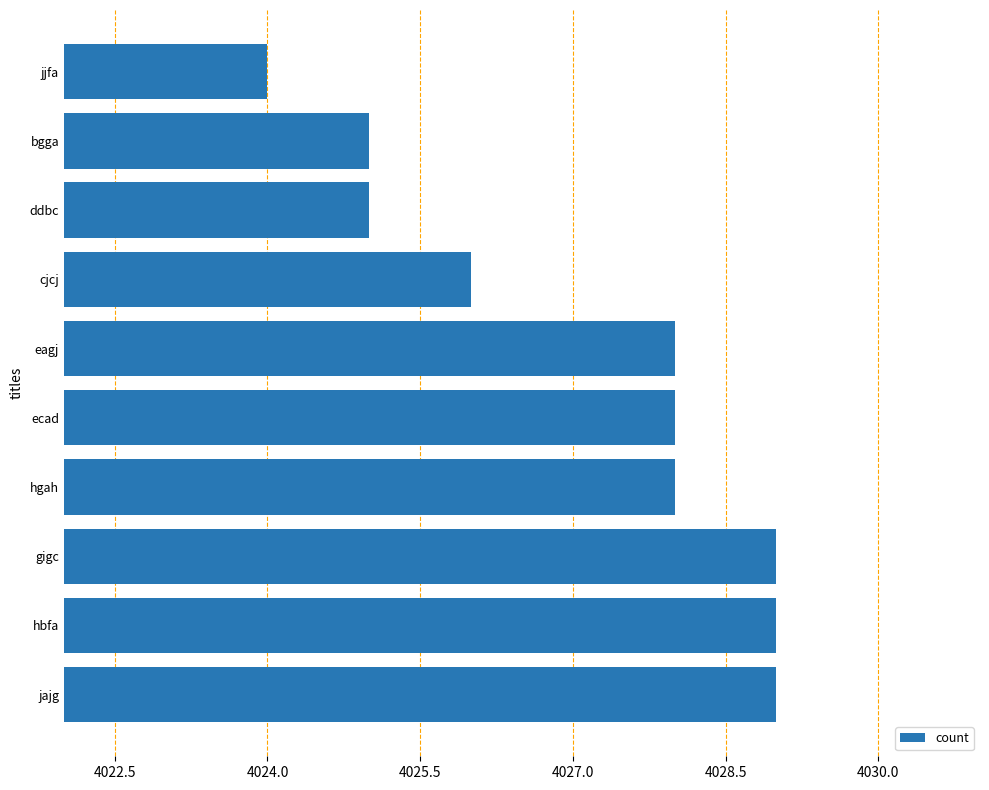

Is it true that the value at bgga is 4025?

True